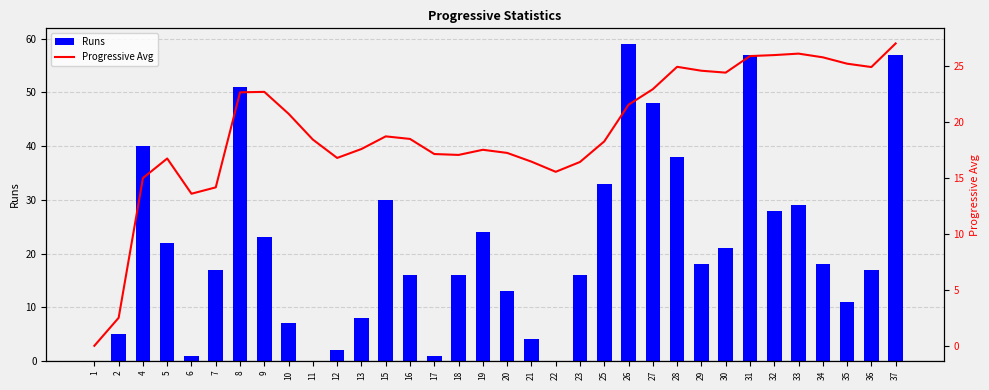

How many values in the Runs series are below 18?

17